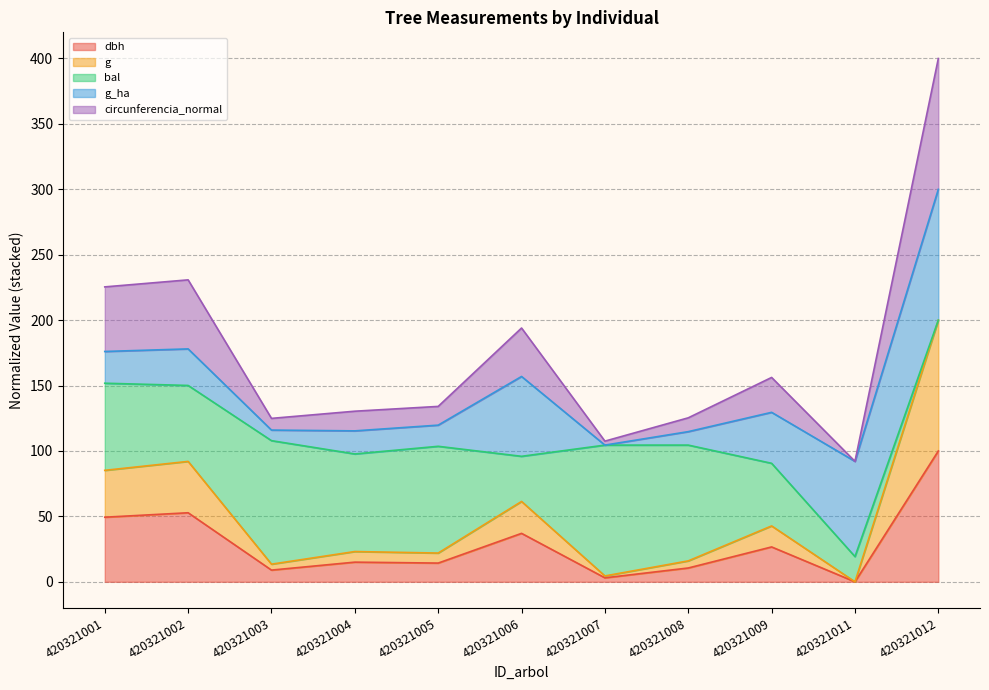

At which category is the sum across all series the highest?

420321012